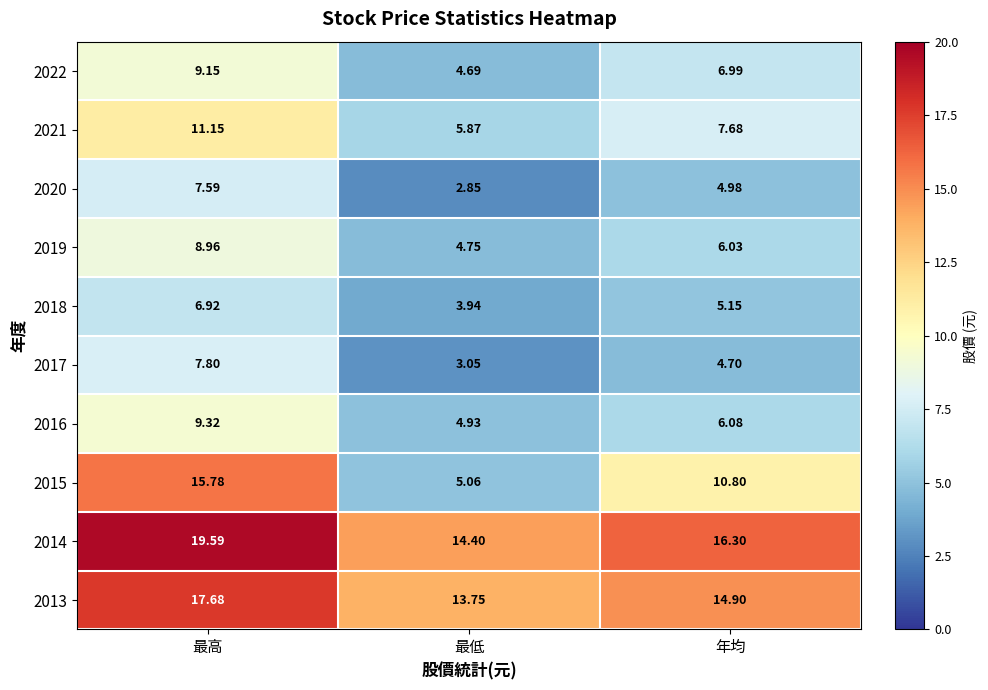

Which category has the lowest value in the 2016 series?

最低